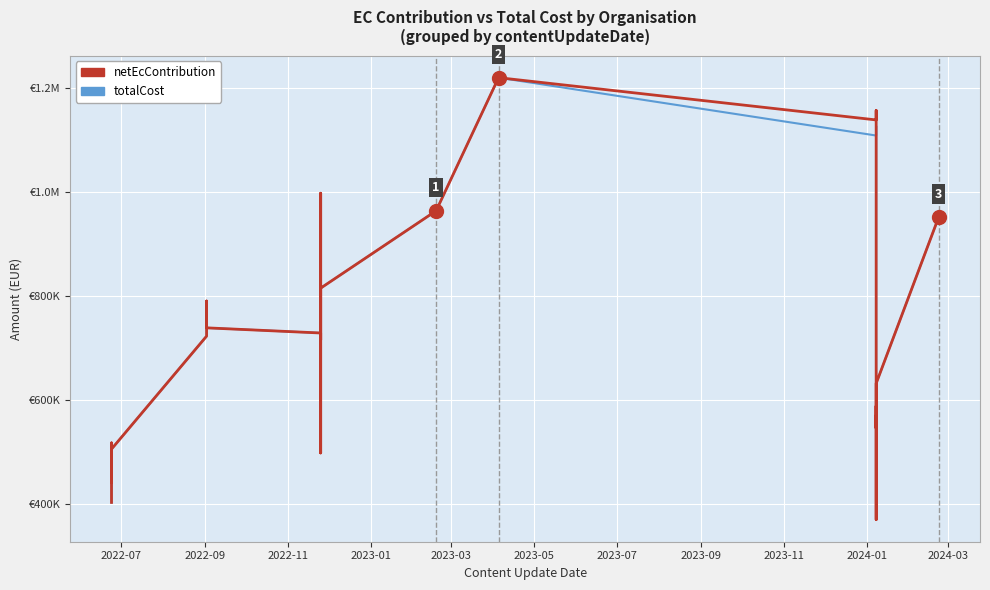

How many lines are shown in the chart?

2